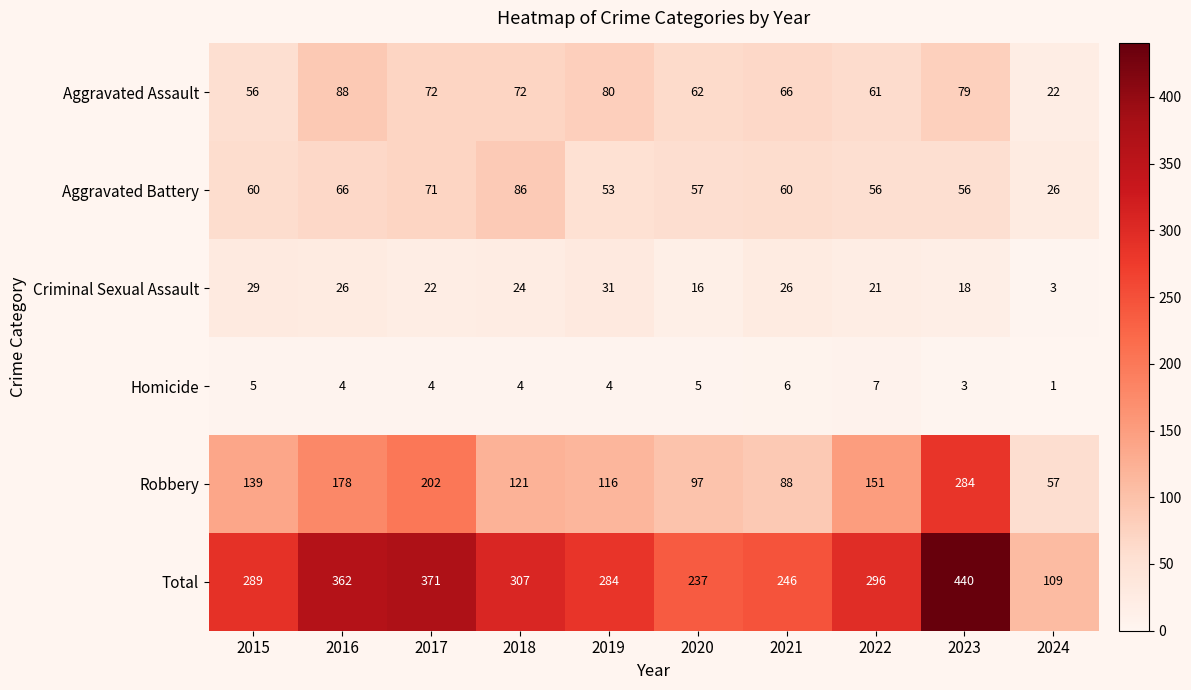

The Aggravated Assault series shows 62 at 2020. True or false?

True